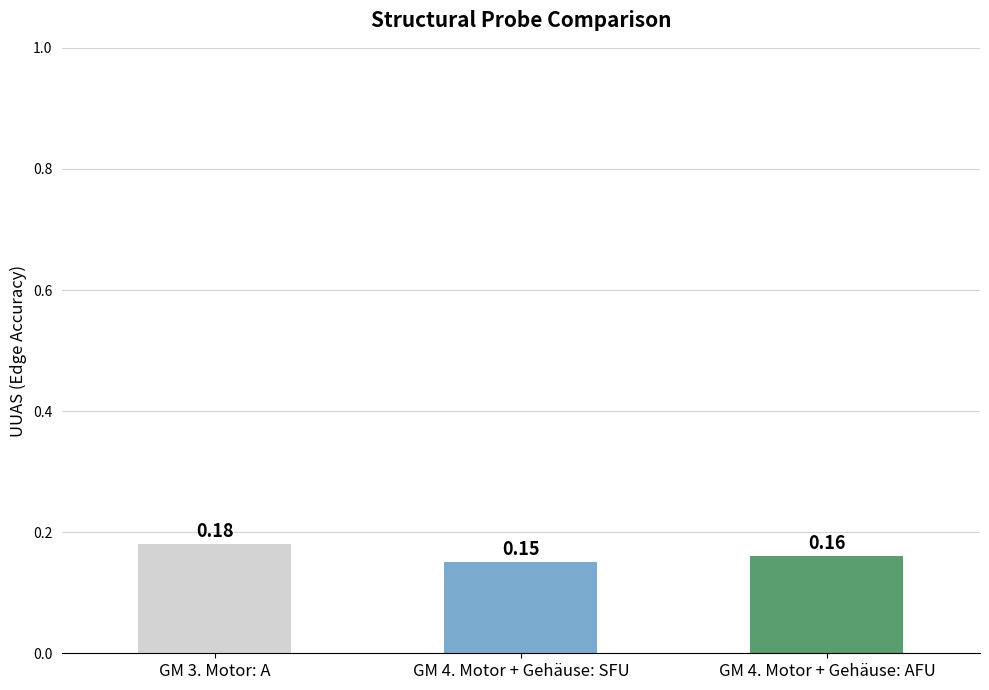

What is the sum of the values at GM 4. Motor + Gehäuse: SFU and GM 4. Motor + Gehäuse: AFU?

0.3